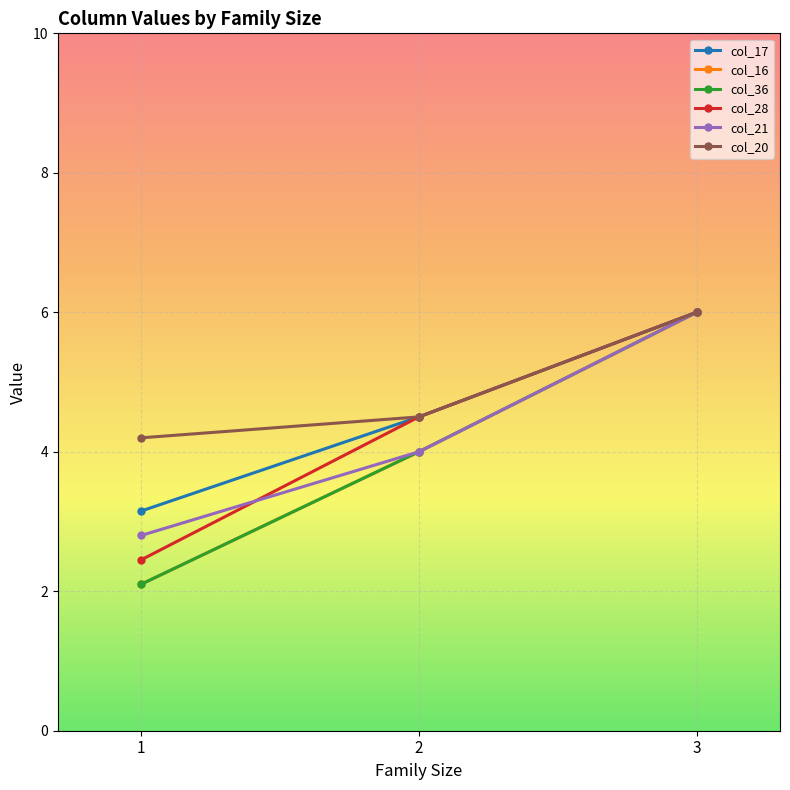

Is this an area chart (filled region under the line)?

No